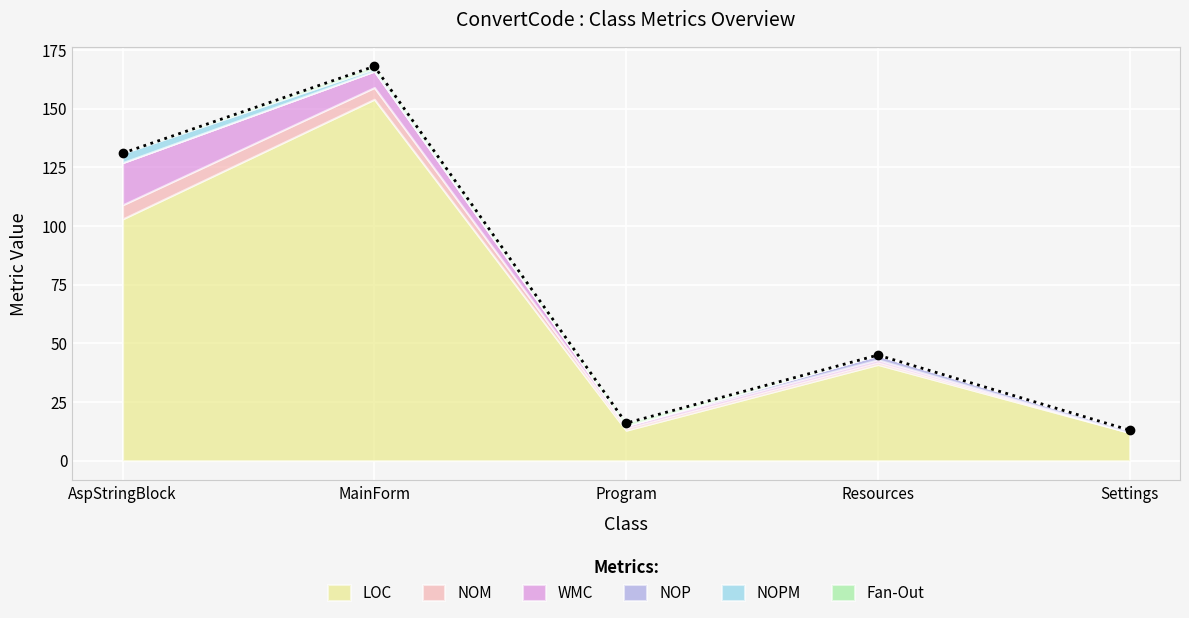

Which has a higher value, Resources or MainForm?

MainForm